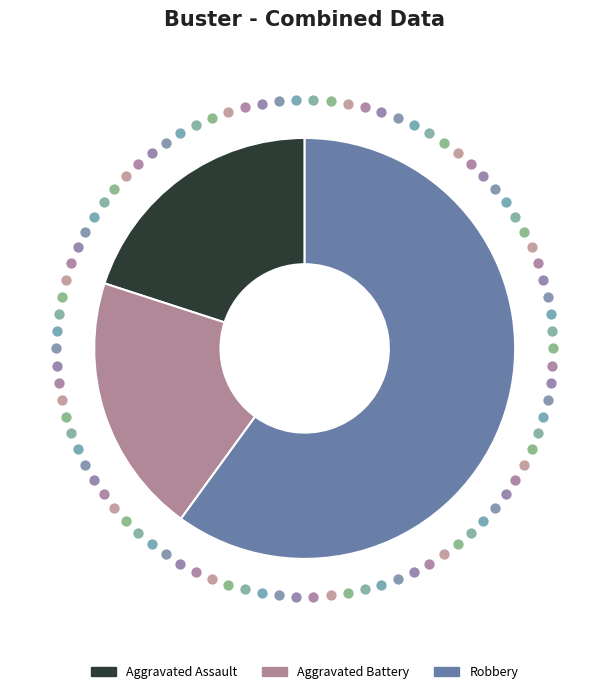

What percentage is the Aggravated Assault slice, to the nearest percent?

20%